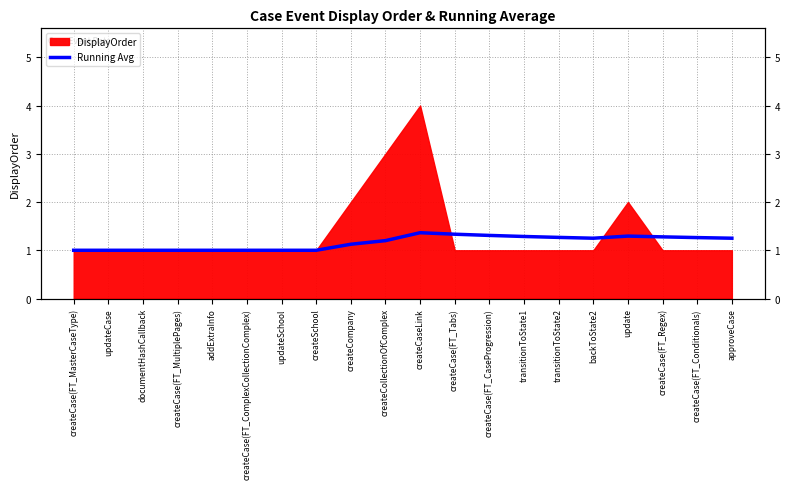

Which category has the highest value across all series?

createCaseLink